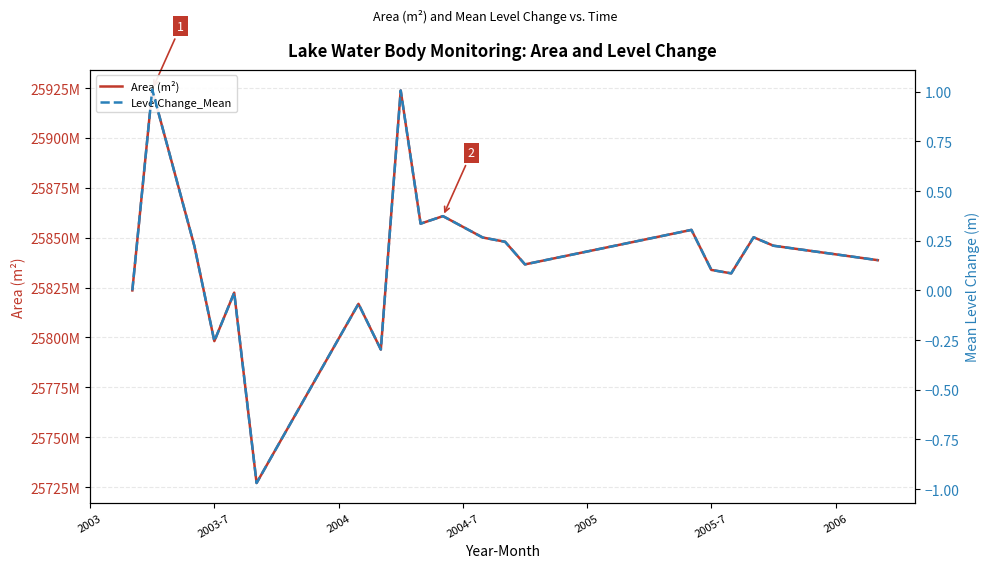

At how many categories does at least one series exceed 1948597011?

20